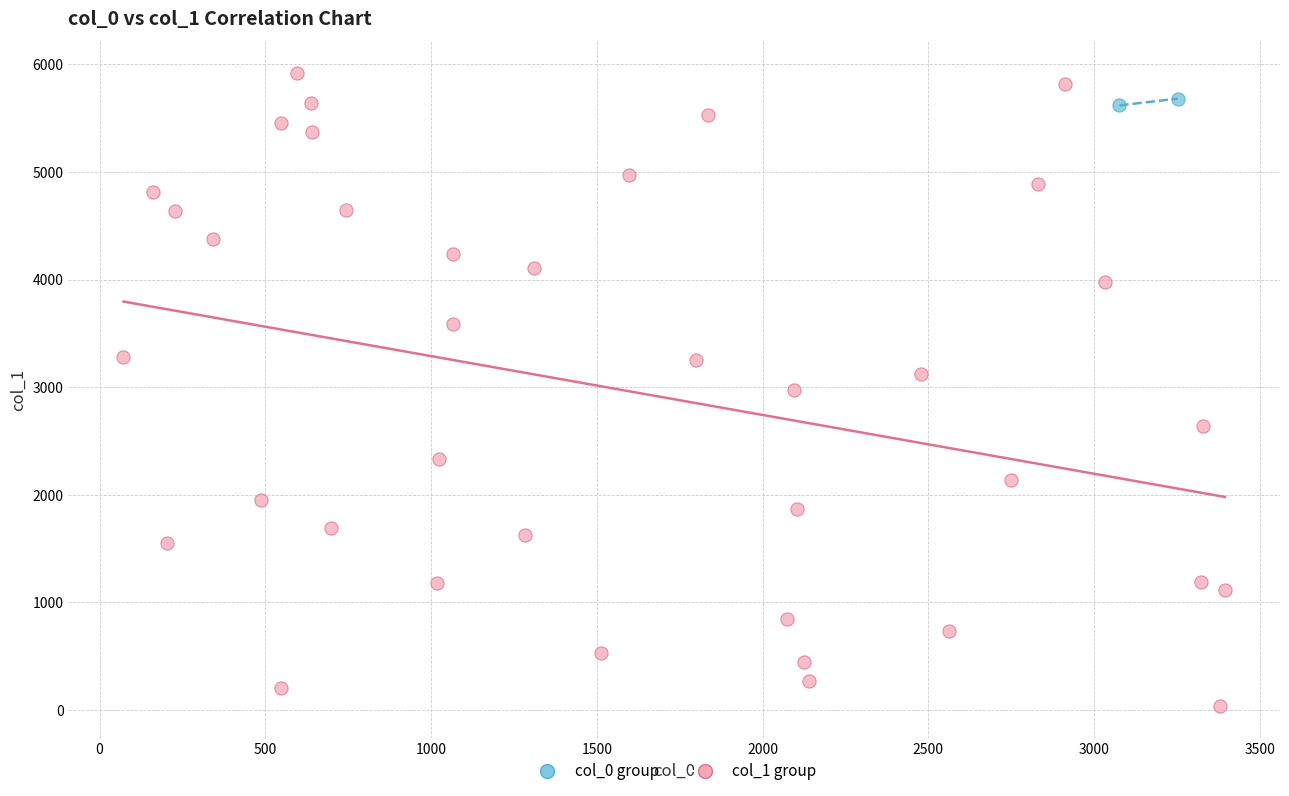

What are all the series names shown in the legend?

col_0 group, col_1 group